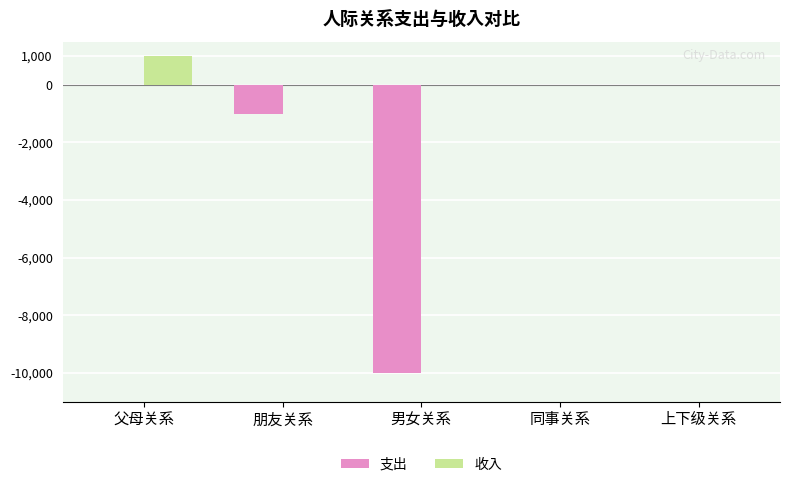

Which series has the largest total across all categories?

收入